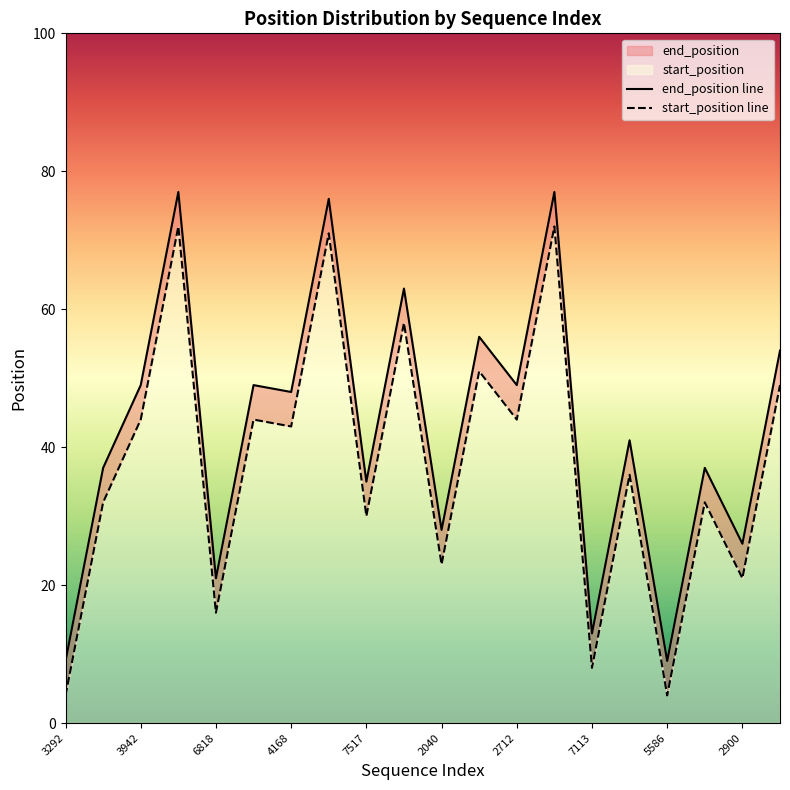

How many lines are shown in the chart?

2